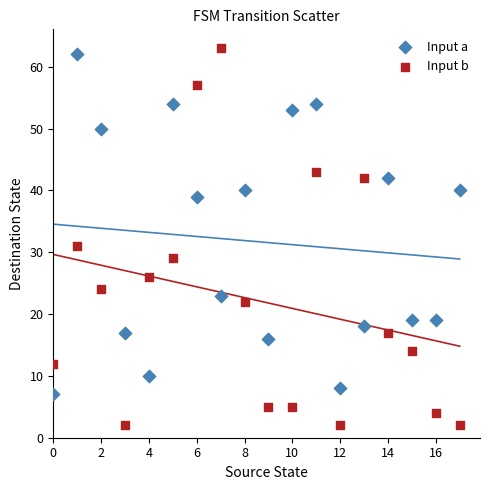

Across all series, what Y value is closest to 32?

31